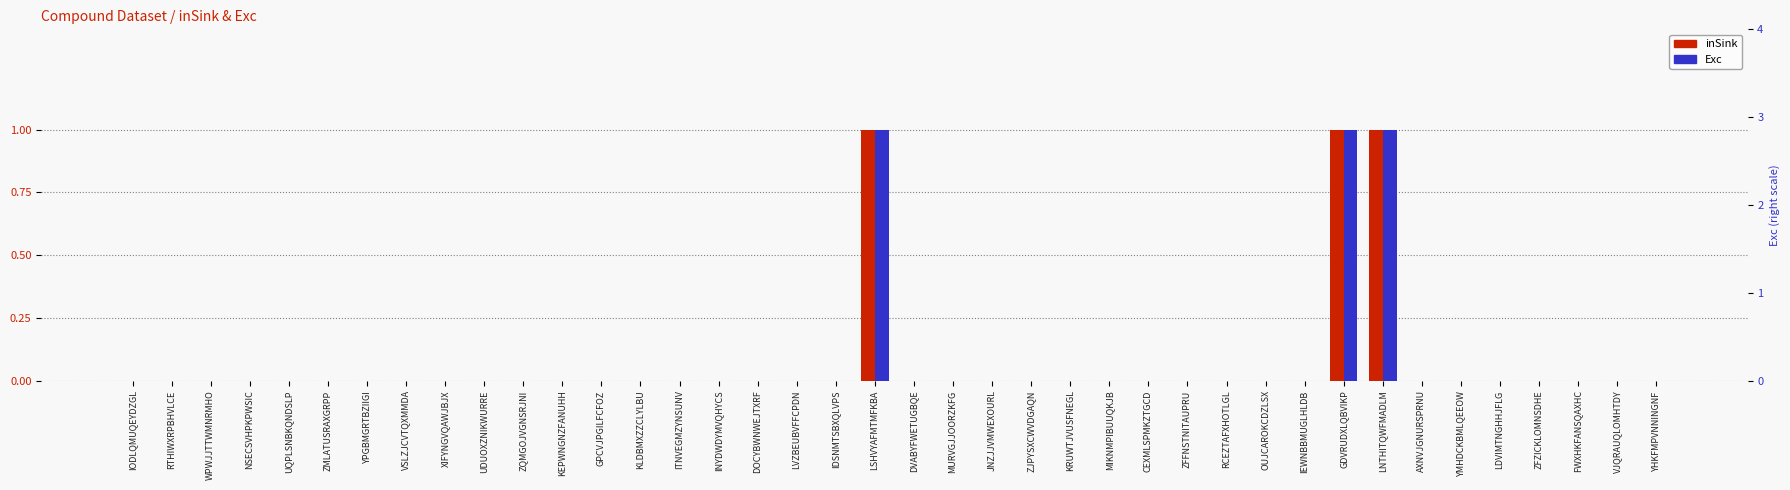

Which series has the largest total across all categories?

inSink